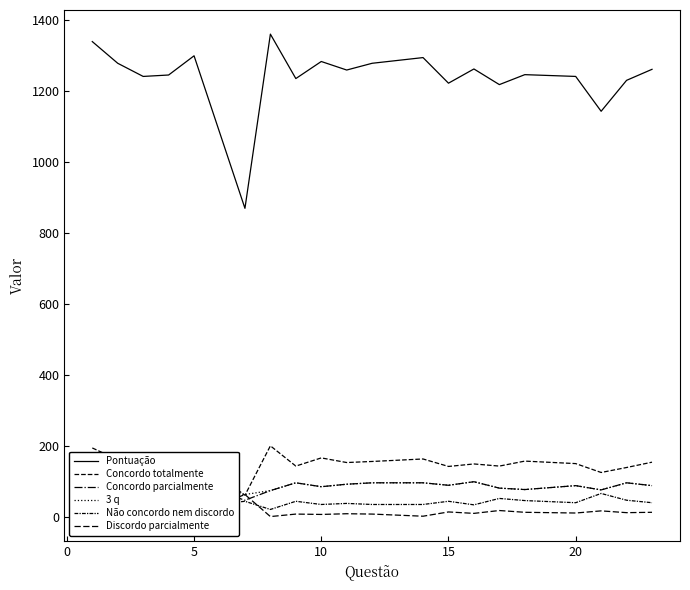

Does the chart have visible grid lines?

No